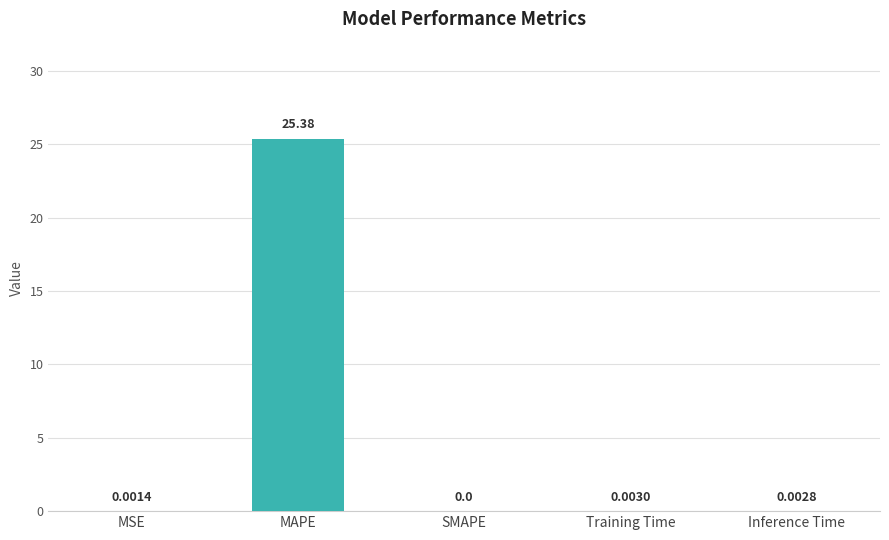

How many values exceed 0?

4